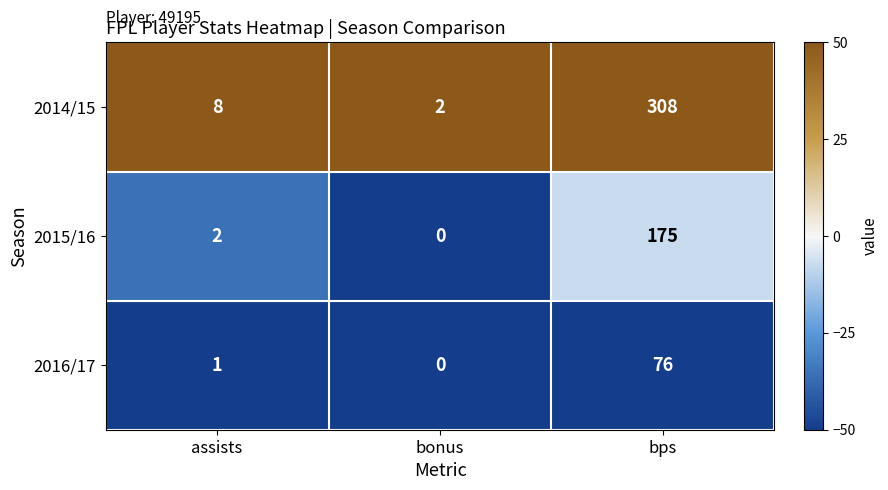

How many data points does each series have?

3